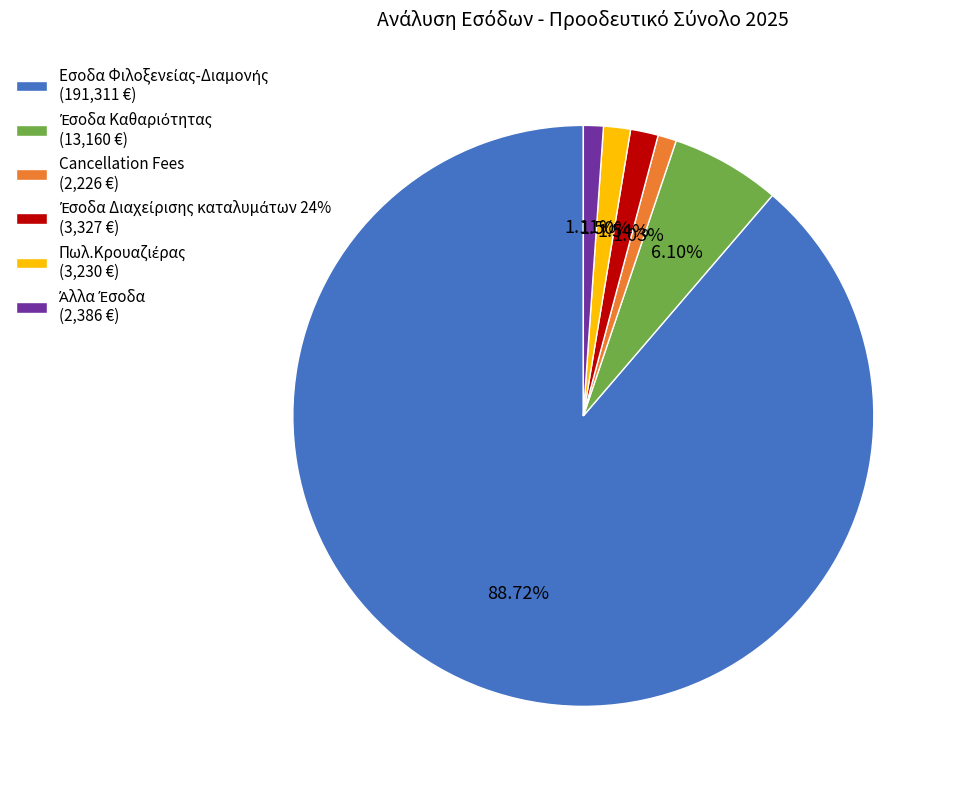

Is there any slice that represents more than half of the pie?

Yes